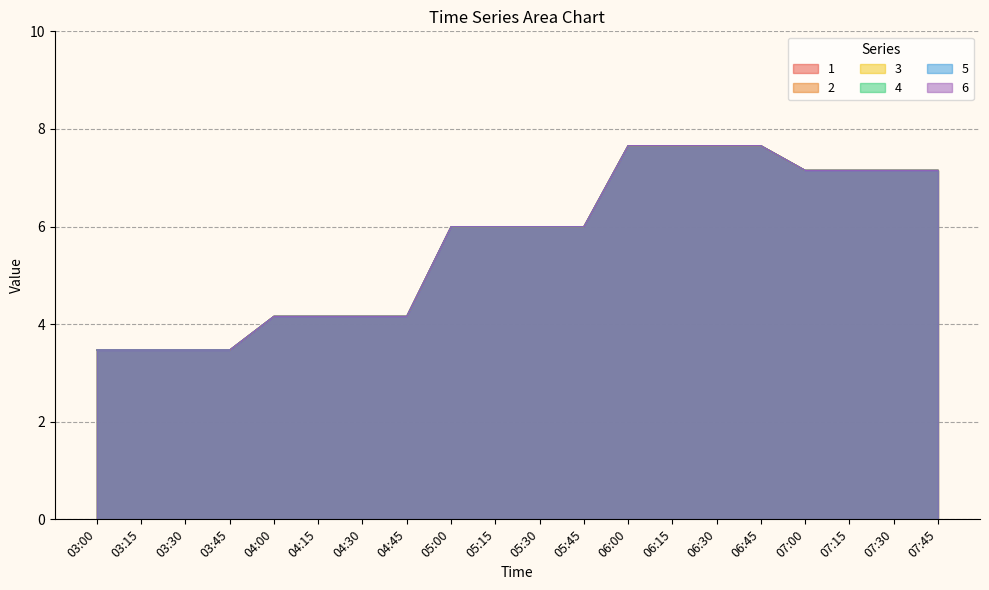

Rank the series by their maximum value, from lowest to highest.

1, 2, 3, 4, 5, 6